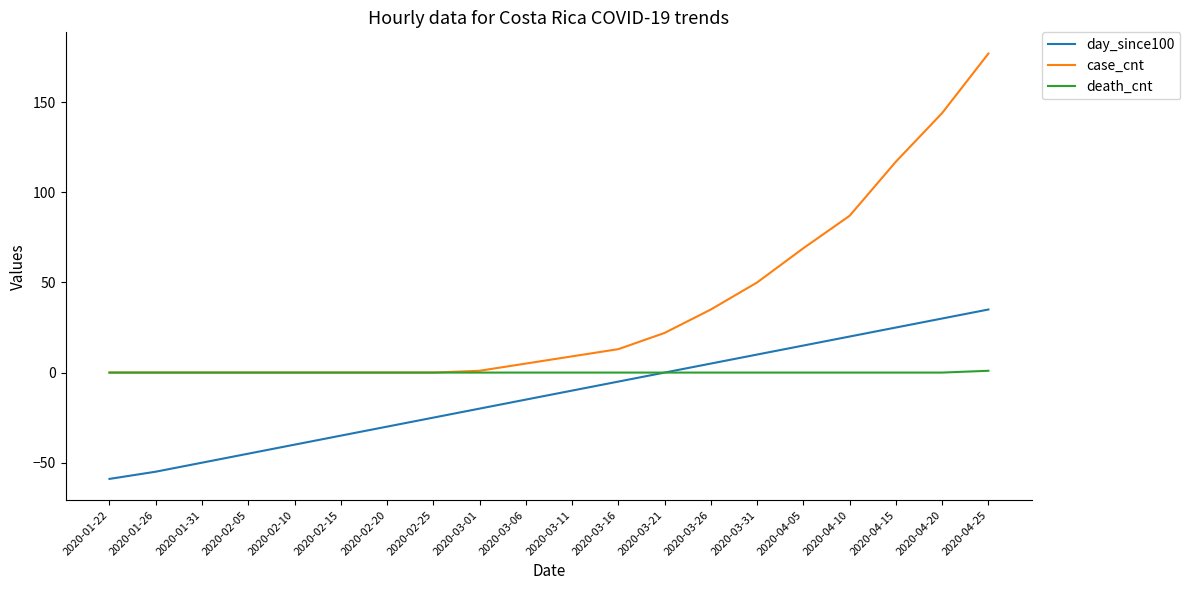

What is the highest value of the day_since100 series?

35